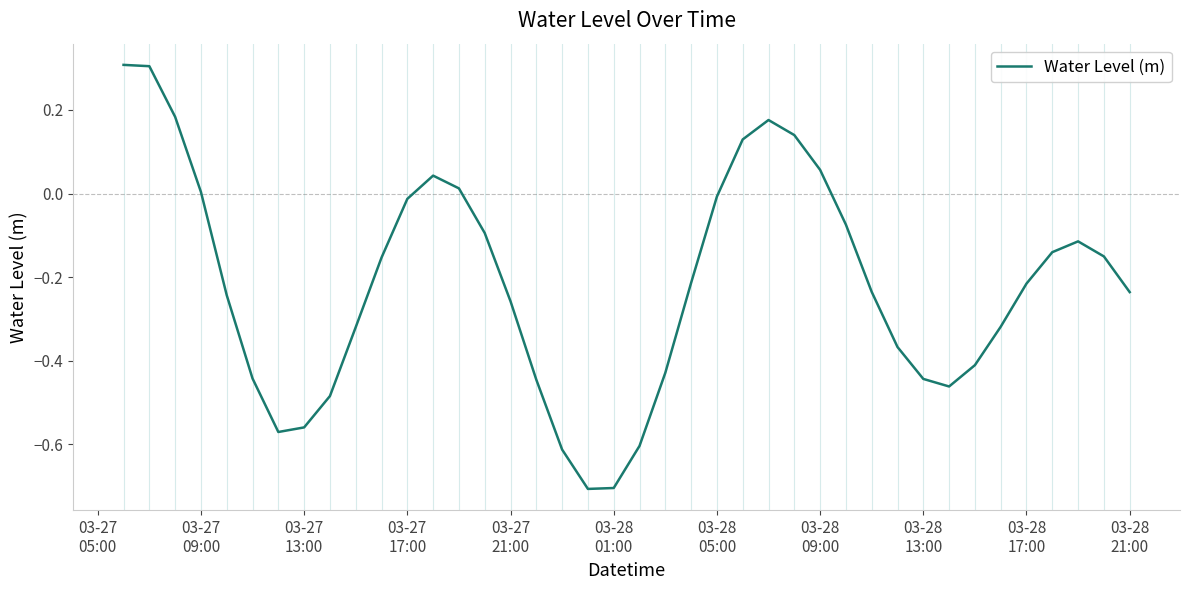

What is the smallest value displayed?

-0.7